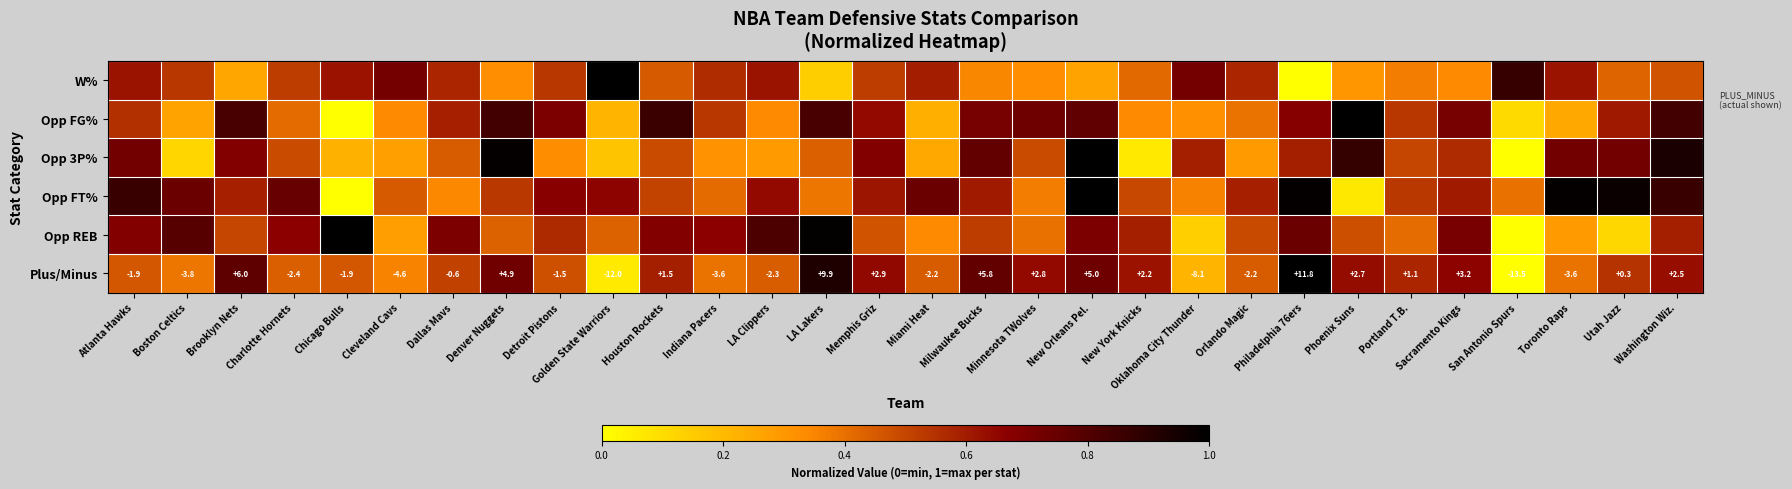

What is the difference between the highest and lowest values at Chicago Bulls?

1.0